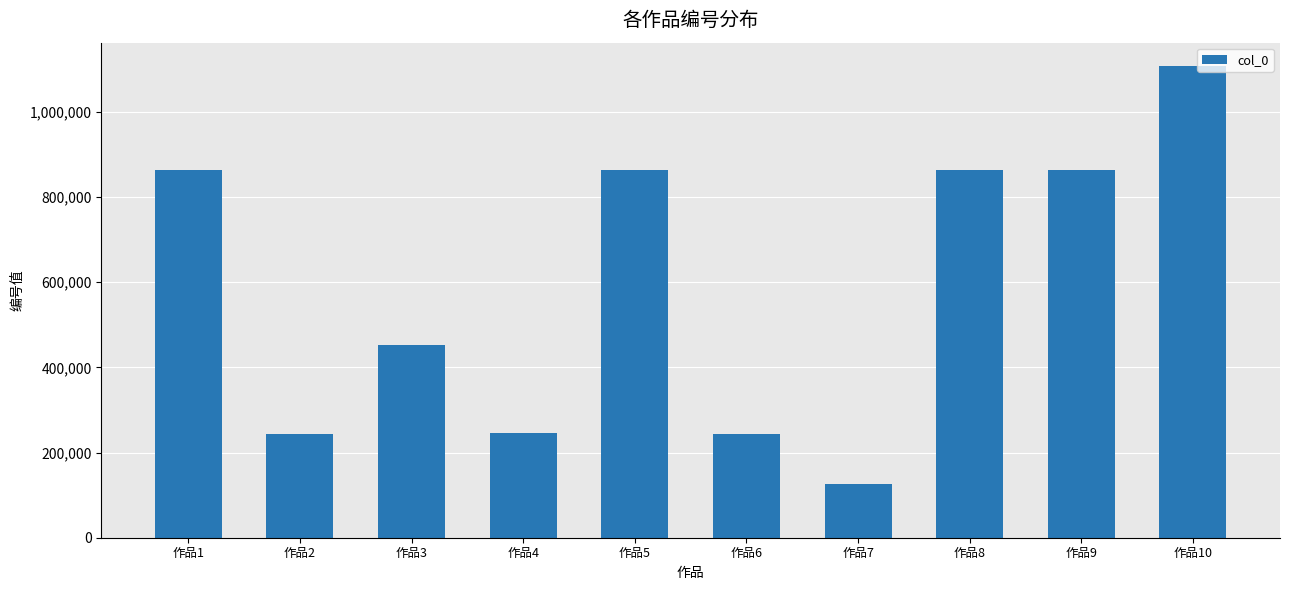

What is the value of the 2nd bar from the left?

243071